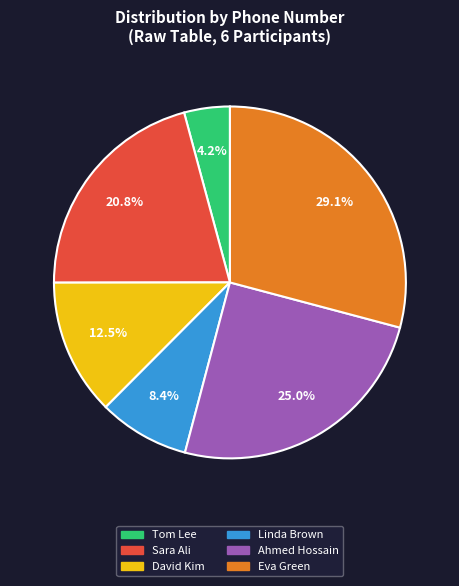

Between Eva Green and Ahmed Hossain, which is larger?

Eva Green